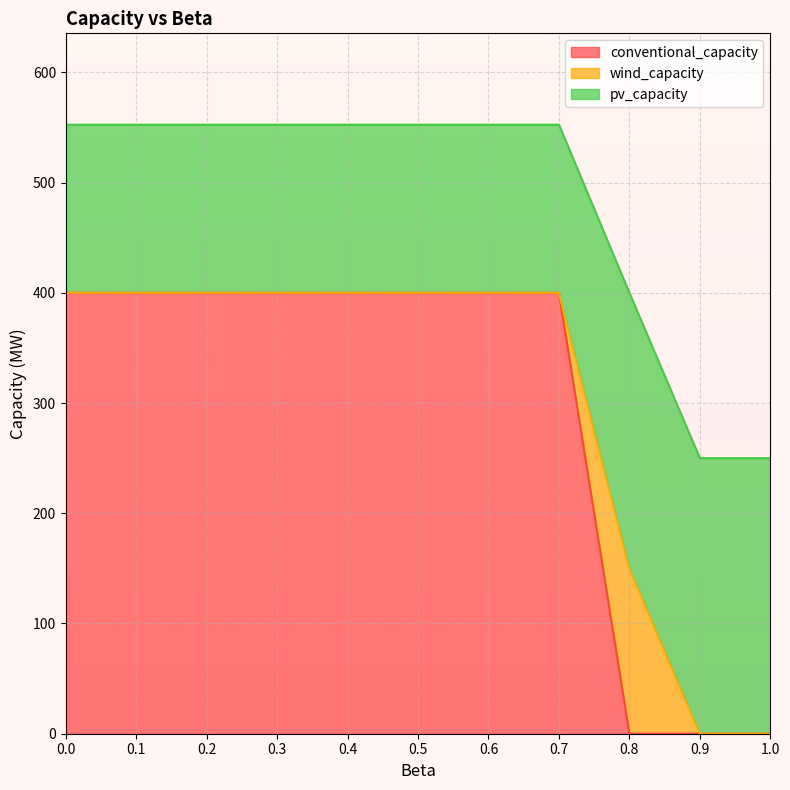

True or false: conventional_capacity and wind_capacity intersect in this chart.

True